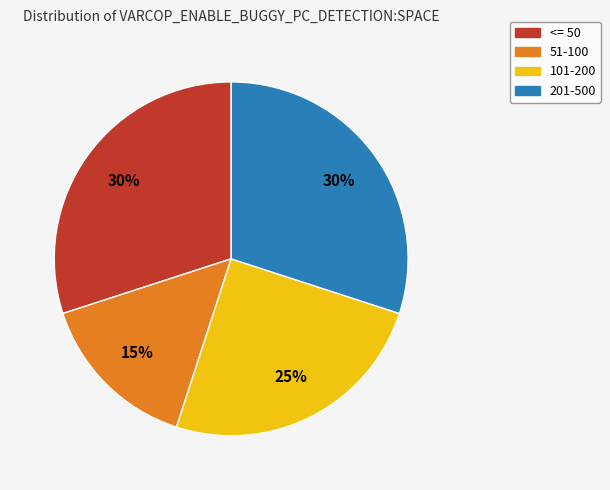

To the nearest percent, what is the average slice percentage?

25%